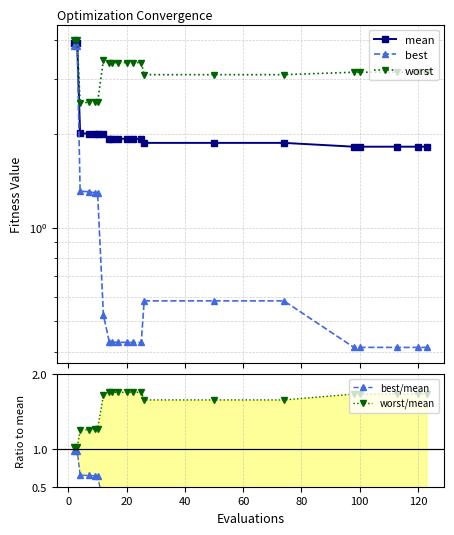

Is the value of mean at 11 greater than the value of worst/mean at 20?

Yes